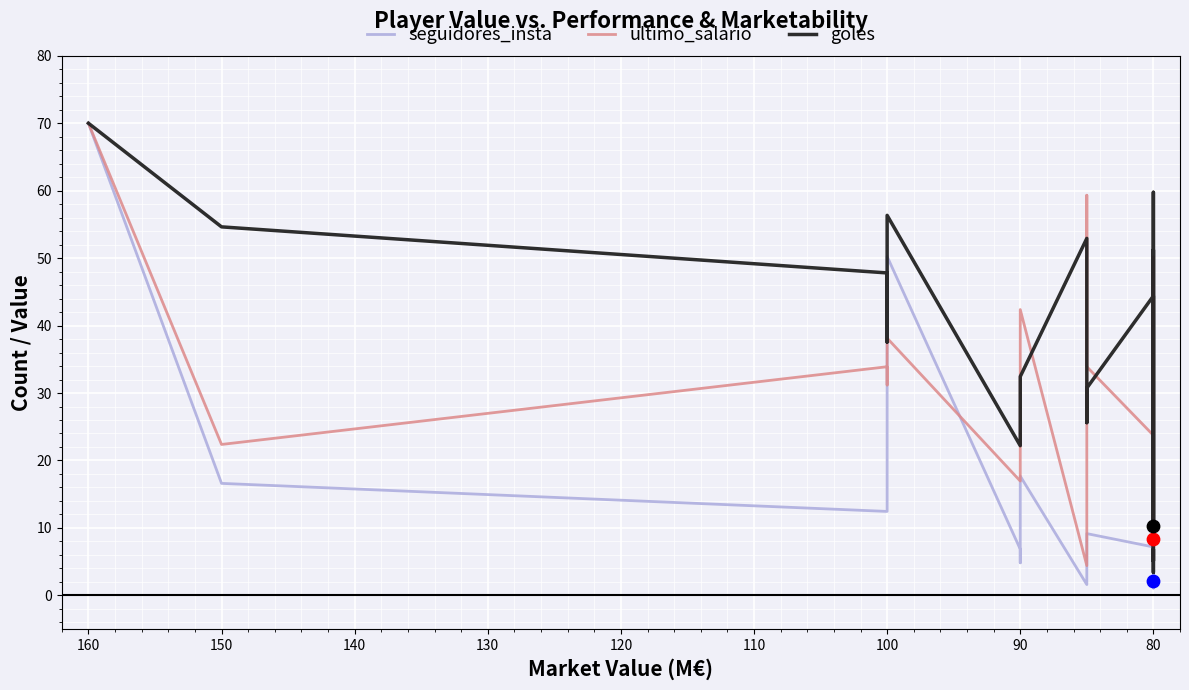

Is the value of ultimo_salario at 100 greater than the value of seguidores_insta at 90?

Yes